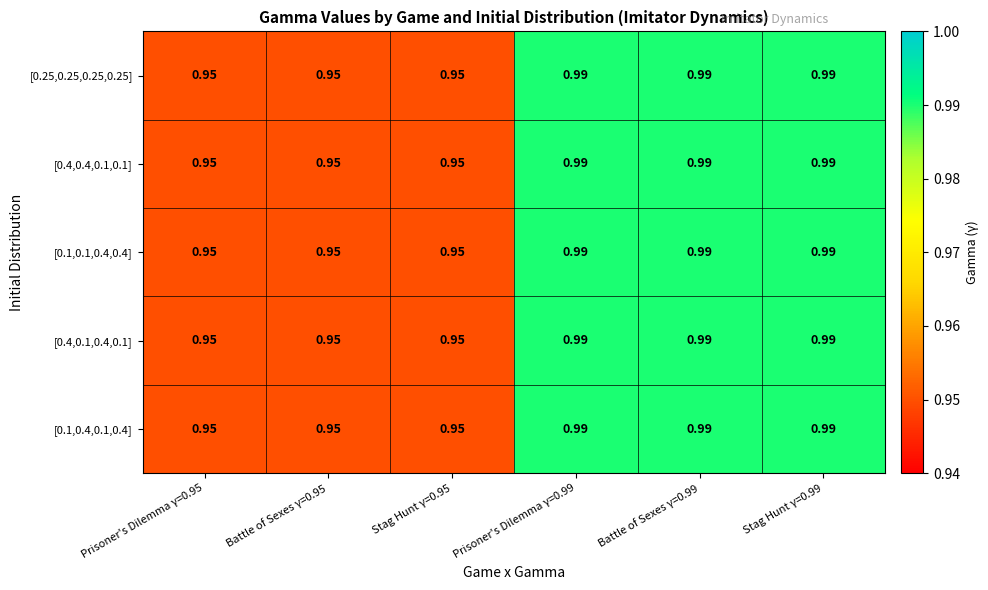

At which category does the chart reach its minimum across all series?

Prisoner's Dilemma γ=0.95